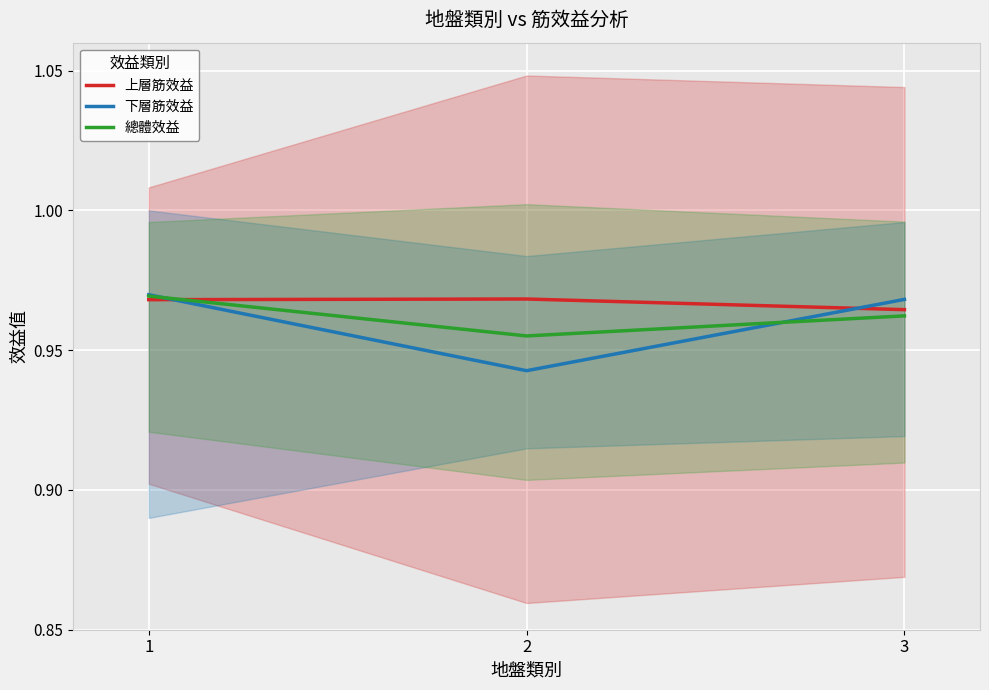

What are all the series names shown in the legend?

上層筋效益, 下層筋效益, 總體效益